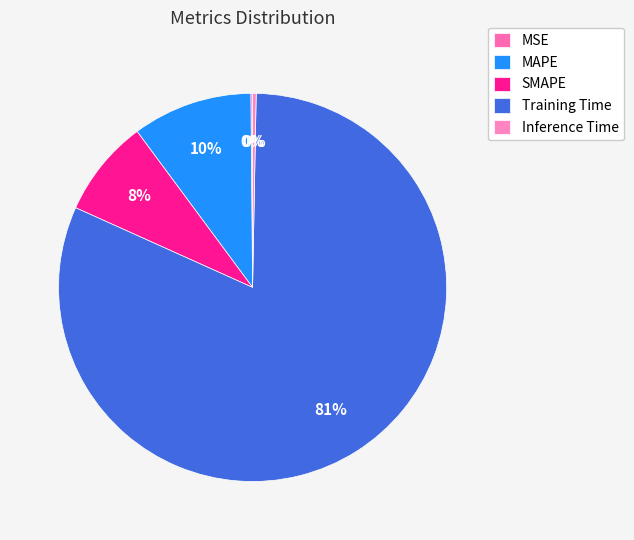

Does MAPE represent more than half of the total?

No